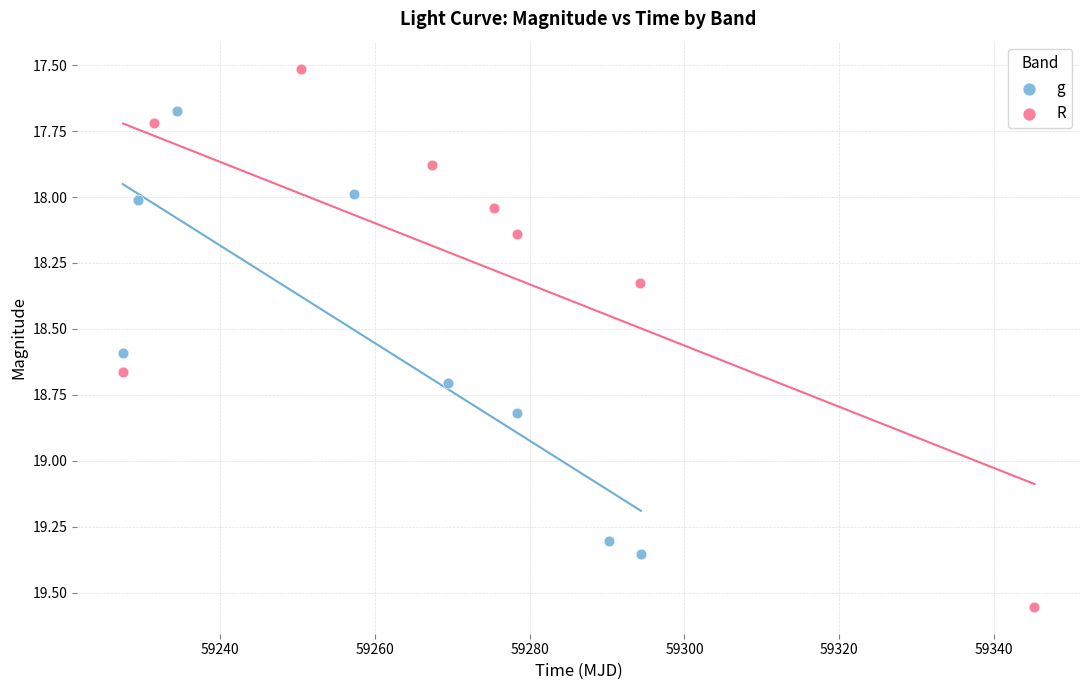

Which series contains the highest Y value?

R